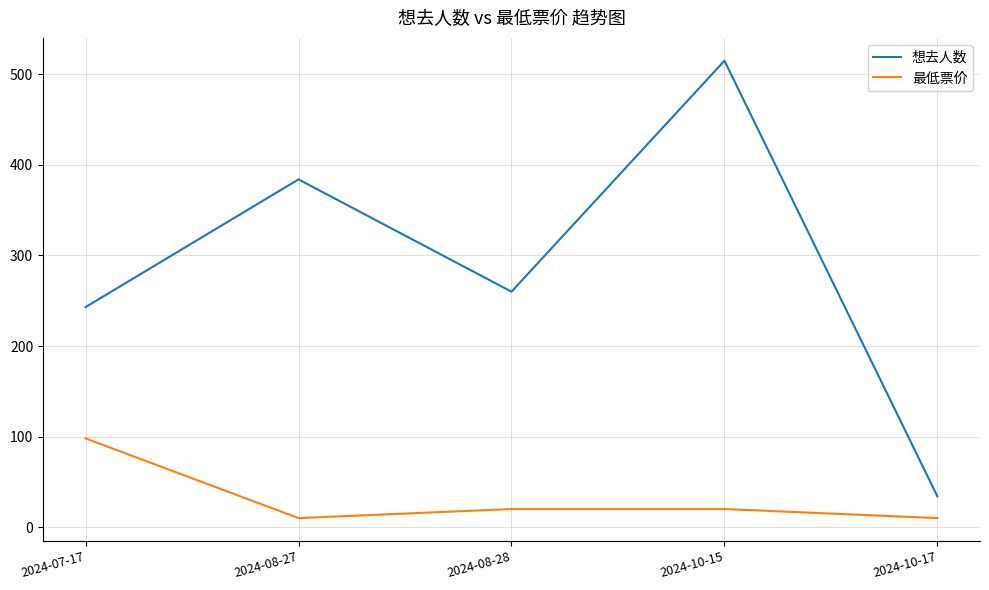

List the series in order of their peak value, lowest first.

最低票价, 想去人数